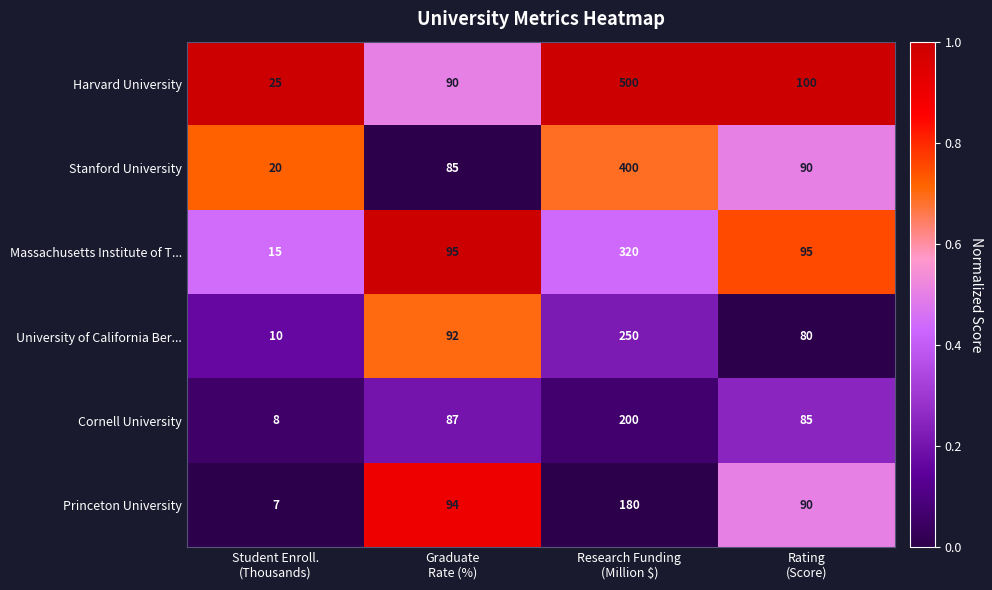

What is the spread (max minus min) of values at Graduate
Rate (%)?

10